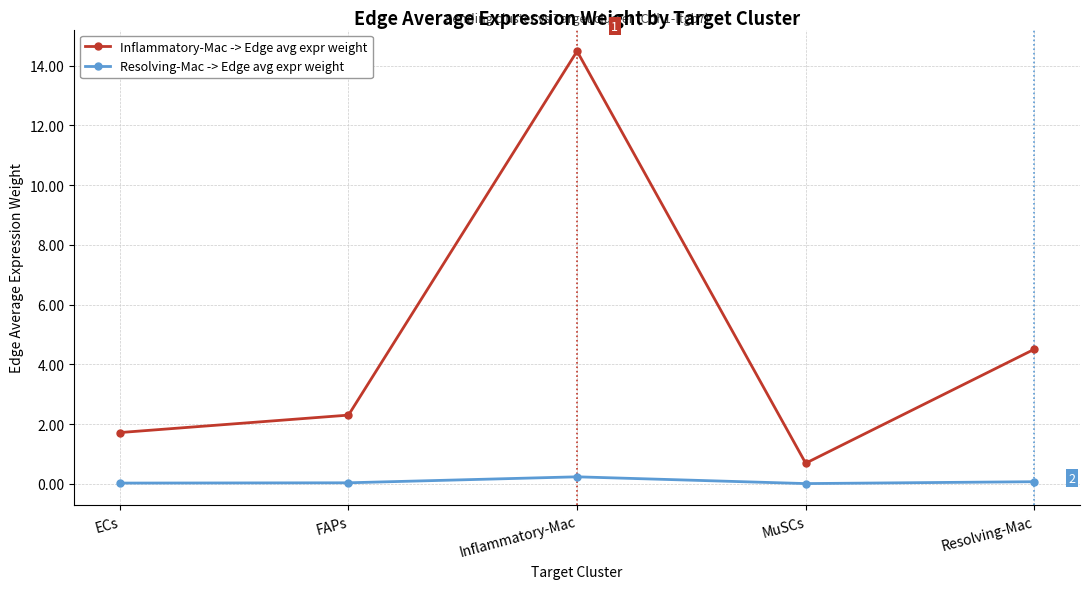

What position from the left is ECs?

1